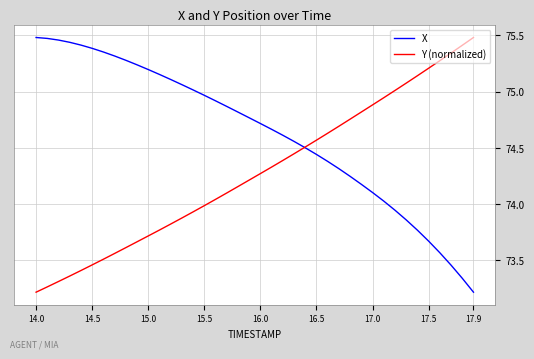

List the series in order of their overall mean, lowest first.

Y (normalized), X